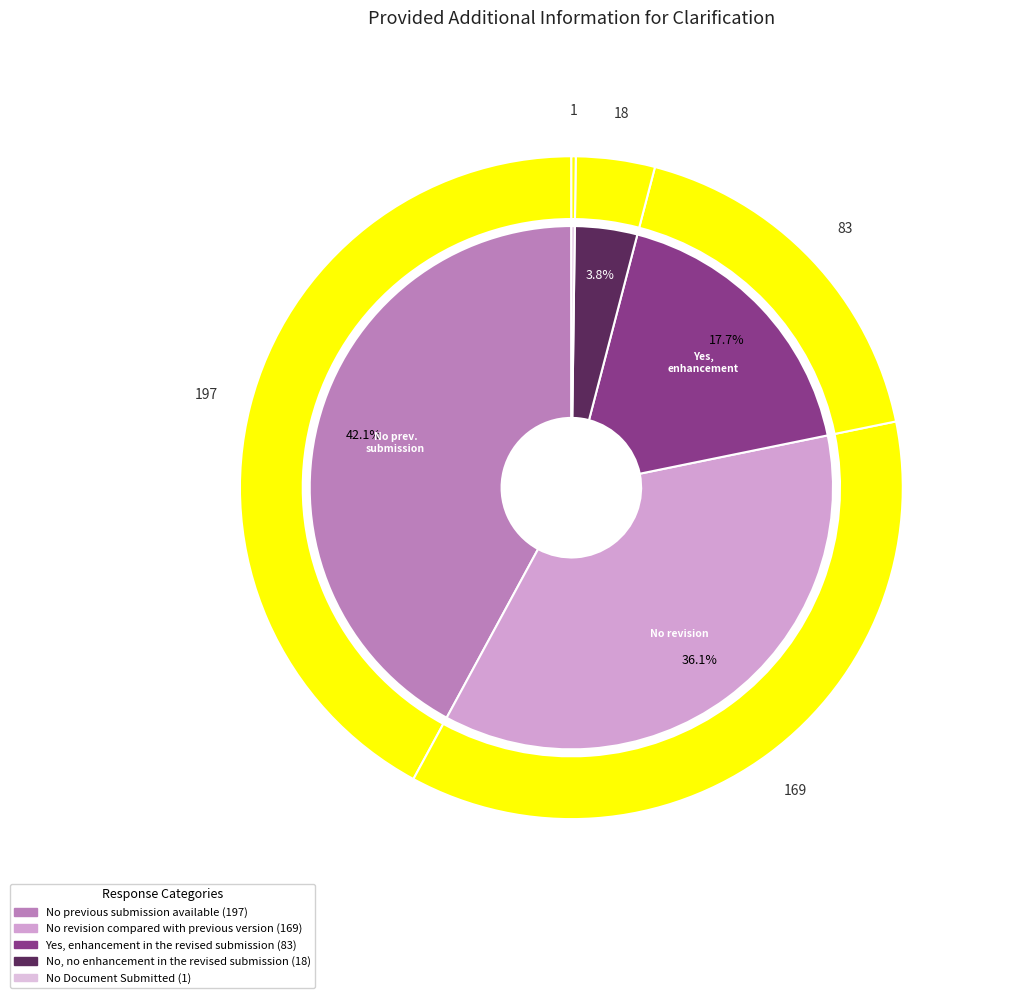

To the nearest percent, what is the difference between the largest and smallest slice percentages?

42%